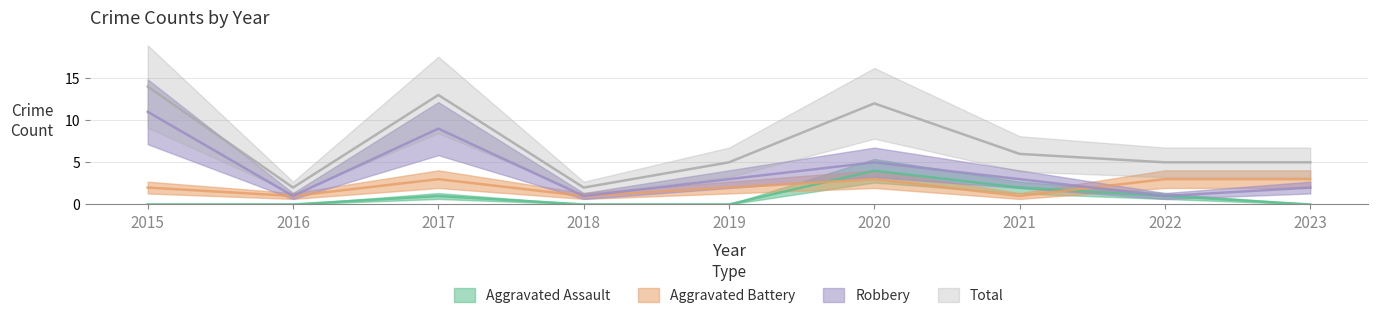

Which series has the widest spread of values?

Total